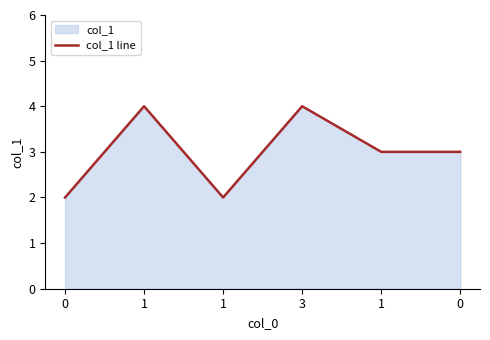

Is it true that the value at 1 is 7?

False